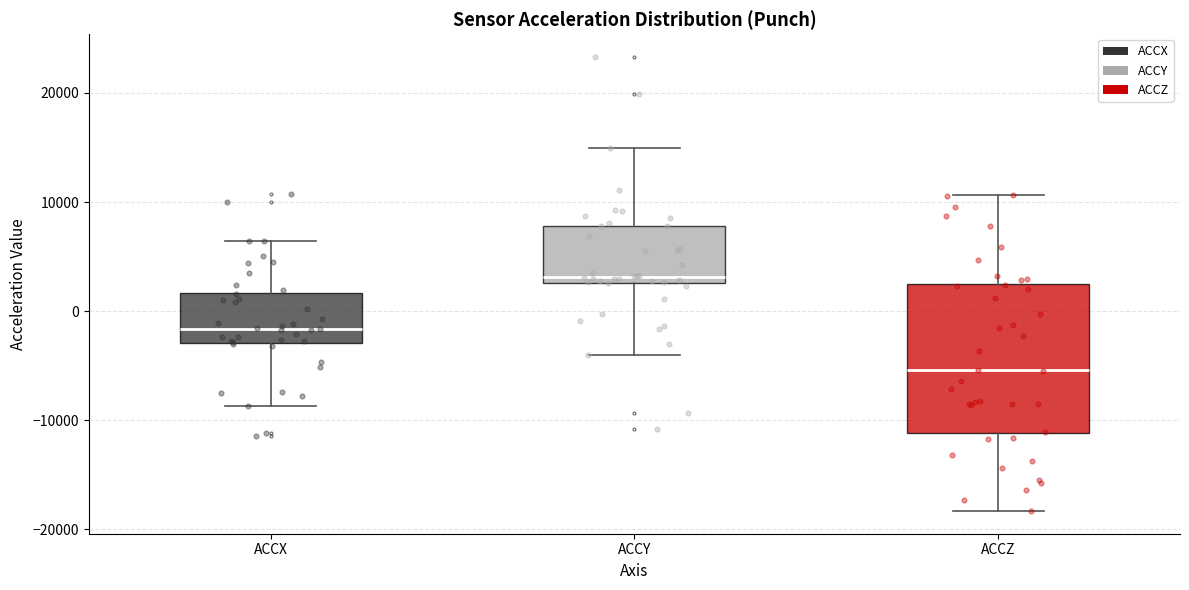

Comparing the boxes themselves (not the whiskers), which one is the tallest?

ACCZ